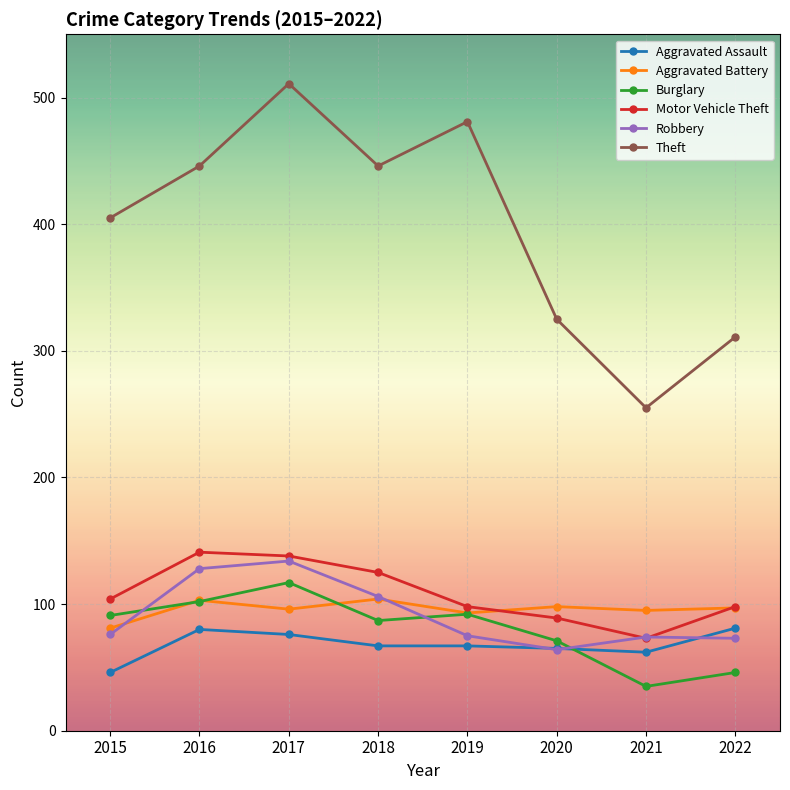

Is the value of Robbery at 2016 greater than the value of Theft at 2016?

No